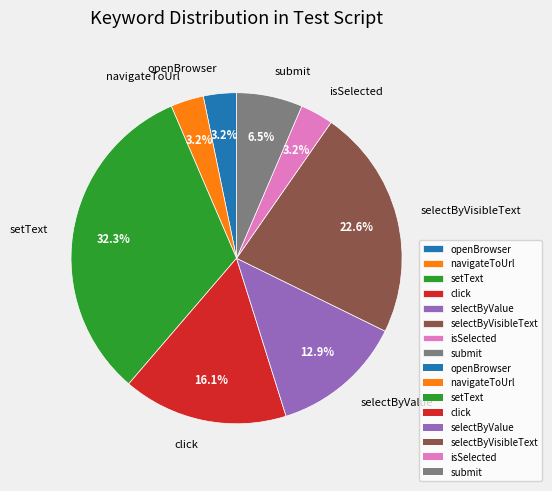

Is it true that submit is 1% of the pie?

False